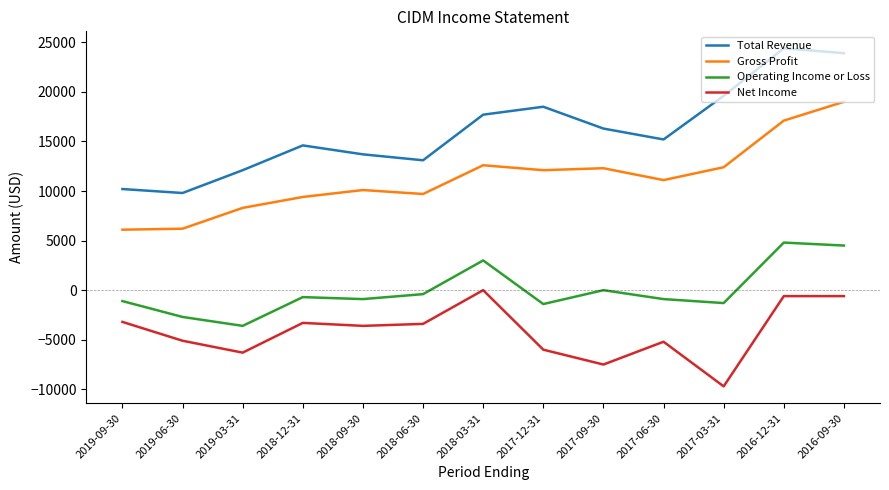

Which category has the highest value in the Gross Profit series?

2016-09-30